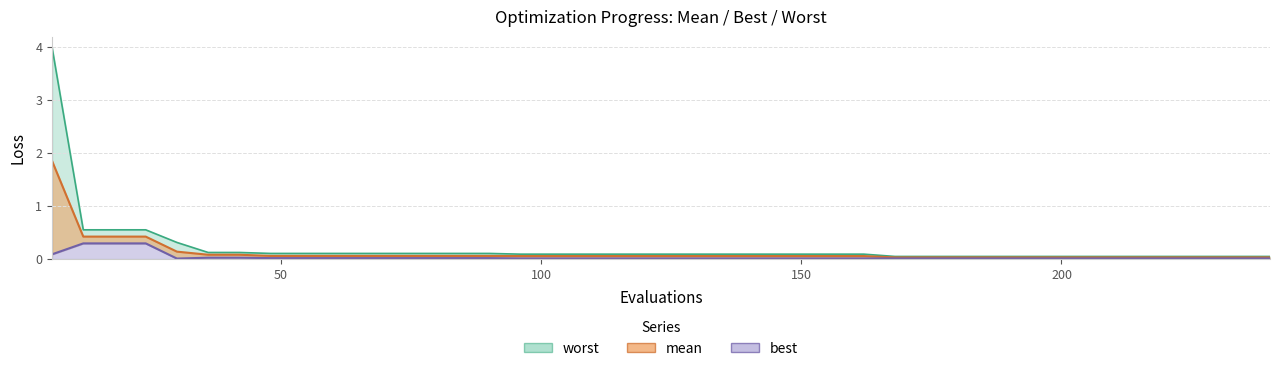

True or false: worst and best intersect in this chart.

False